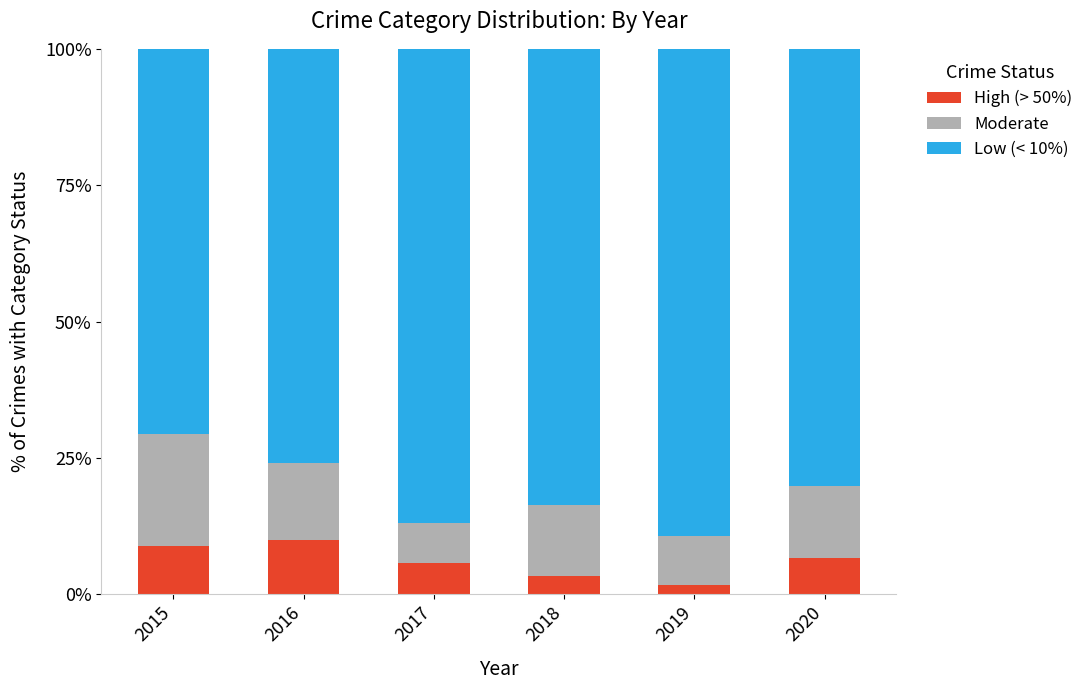

What is the maximum value for High (> 50%)?

10.0